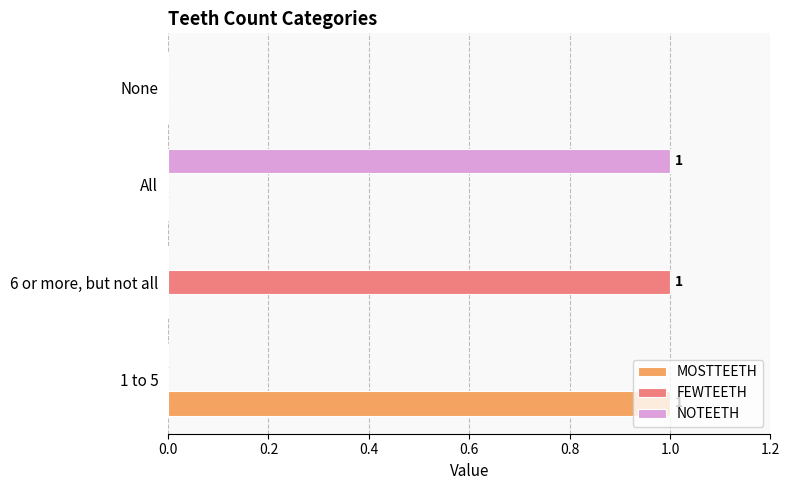

The value of FEWTEETH at 6 or more, but not all is 1. True or false?

True